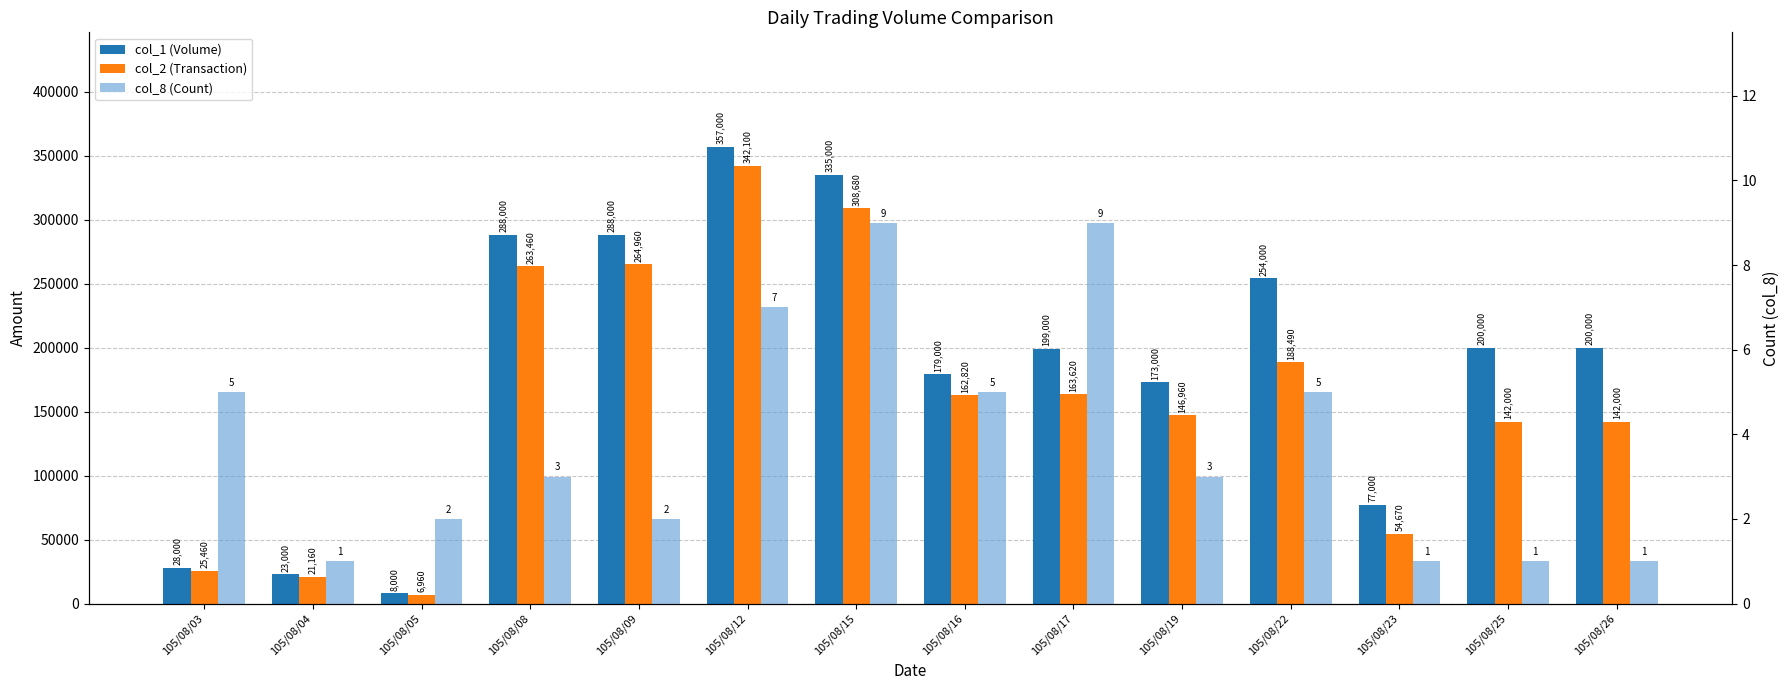

At which category is the sum across all series the highest?

105/08/12